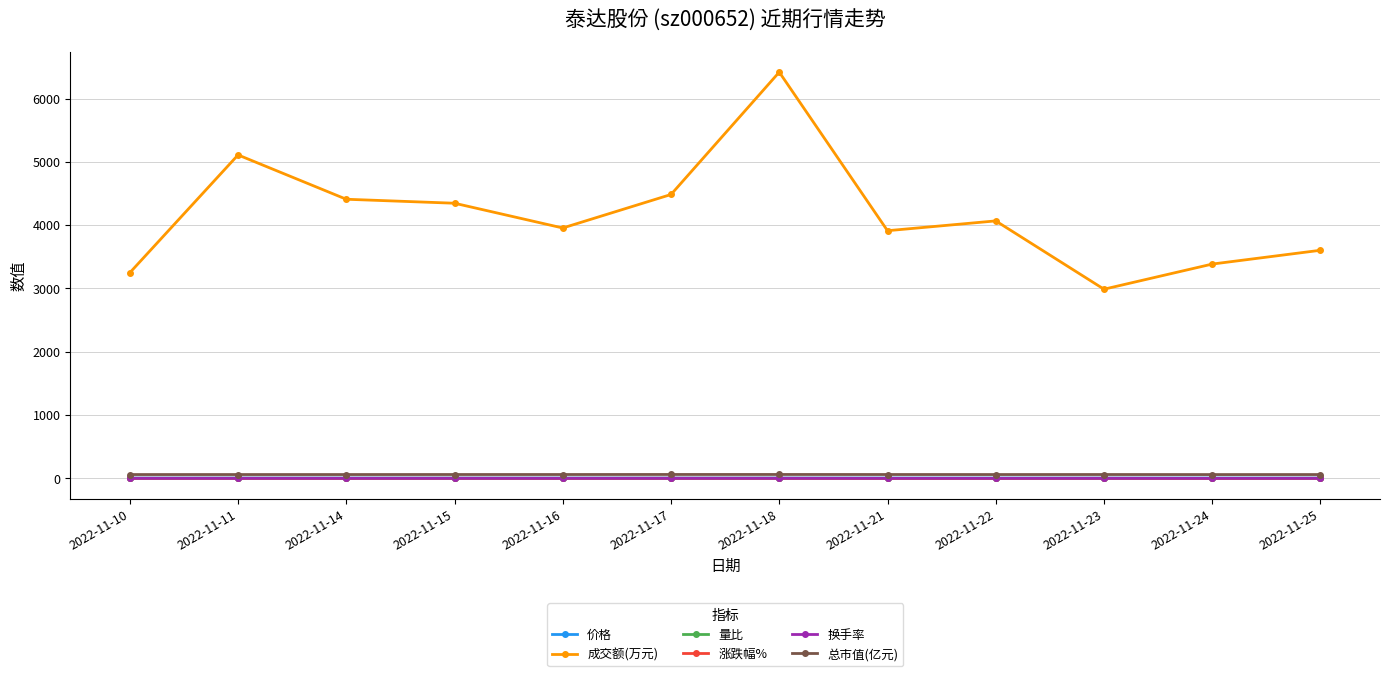

How many lines are shown in the chart?

6